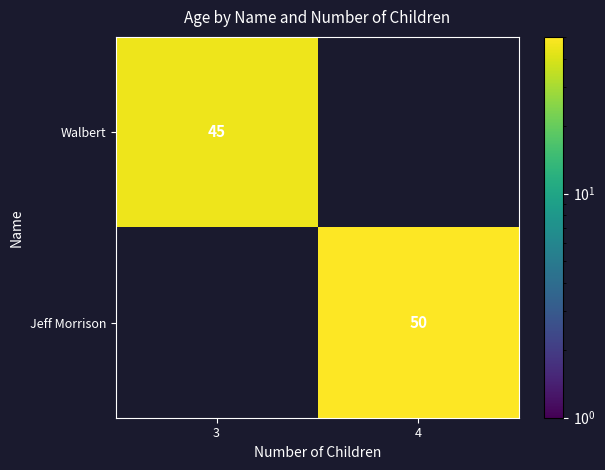

The value of Jeff Morrison at 4 is 89. True or false?

False